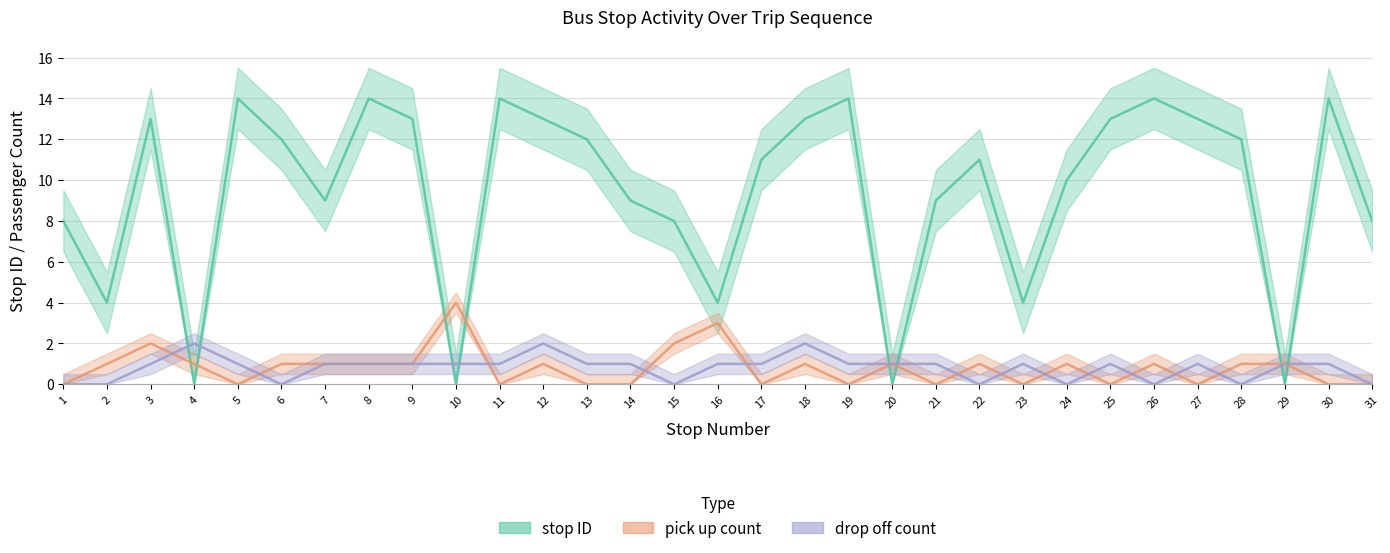

What is the spread (max minus min) of values at 9?

12